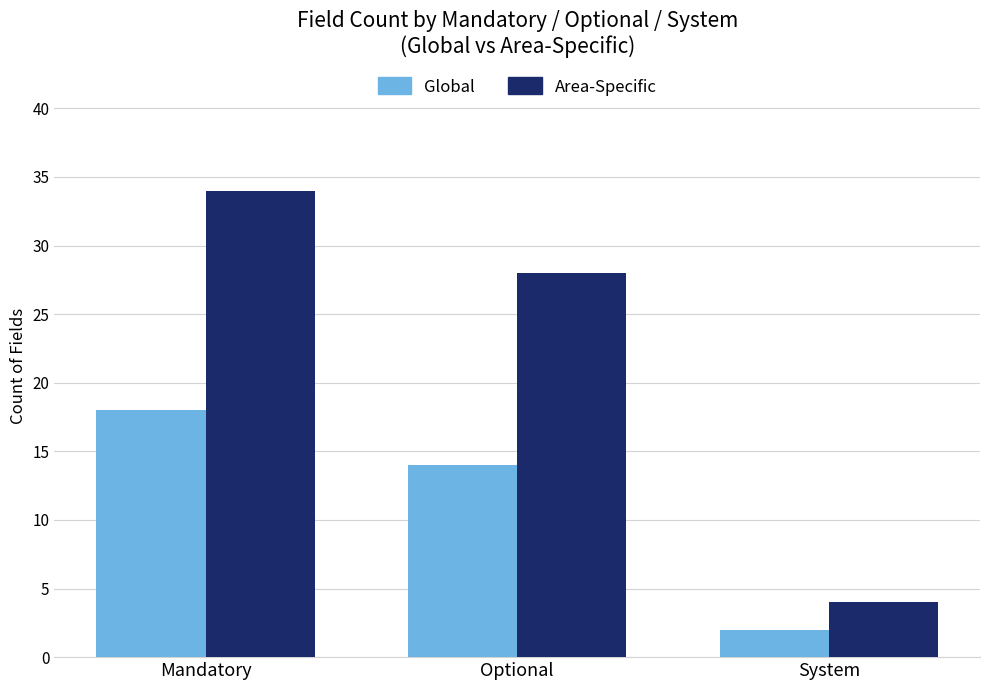

Between Mandatory and Optional, which series saw the biggest shift?

Area-Specific